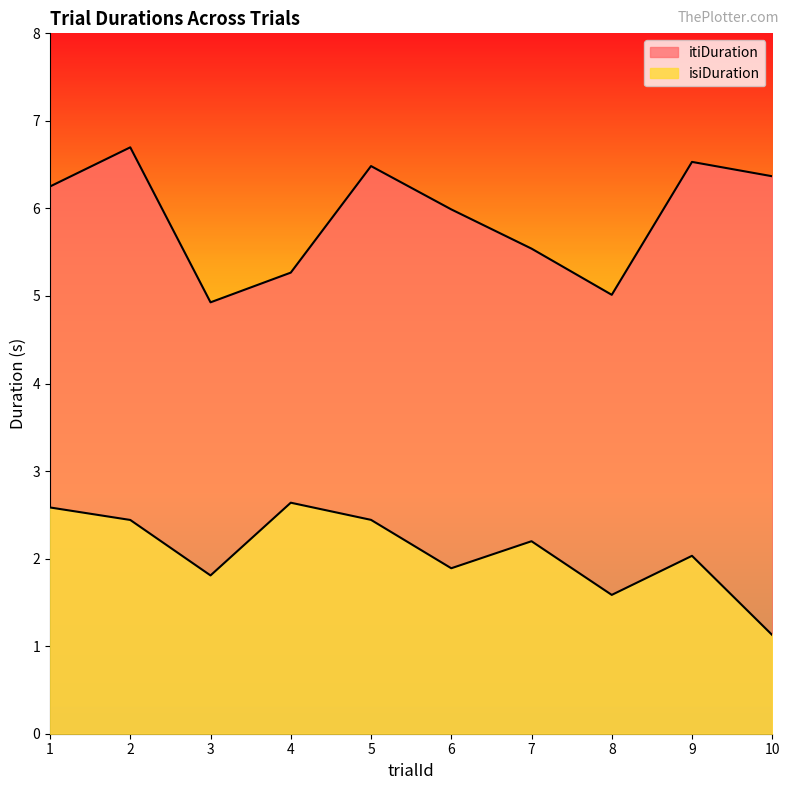

Which series has the widest spread of values?

itiDuration